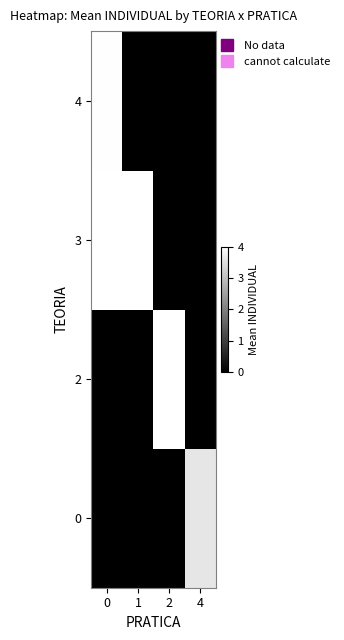

List the series in order of their peak value, highest first.

0, 2, 3, 4